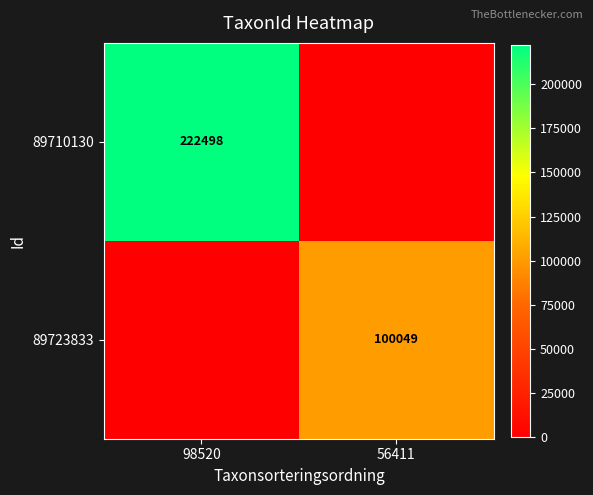

True or false: 89723833 has a value of 100049 at 56411.

True